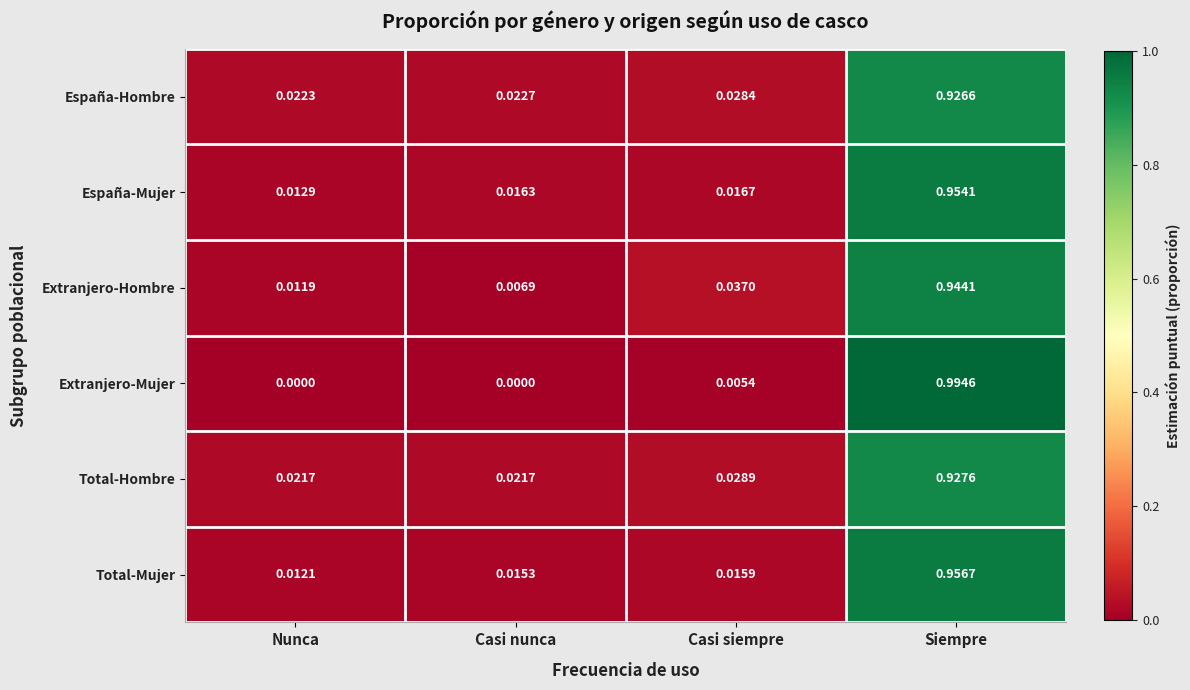

Which series has the widest spread of values?

Extranjero-Mujer